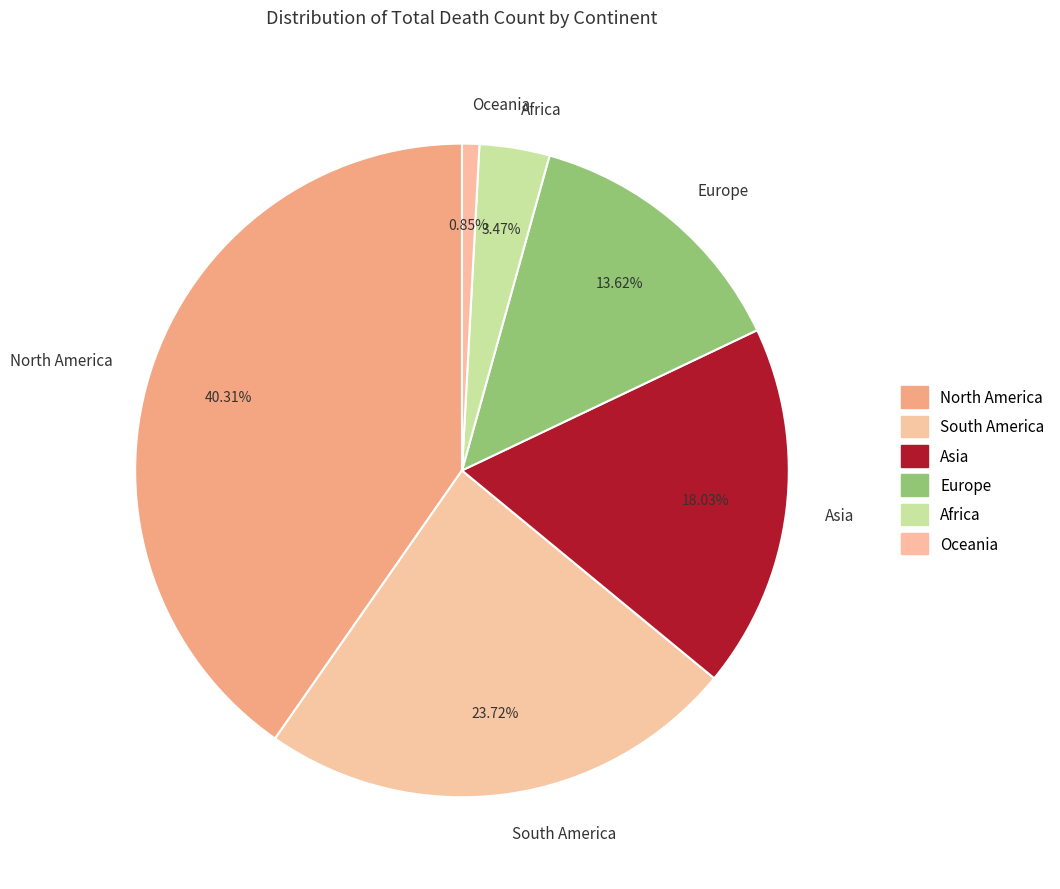

To the nearest percent, what portion does Asia represent?

18%